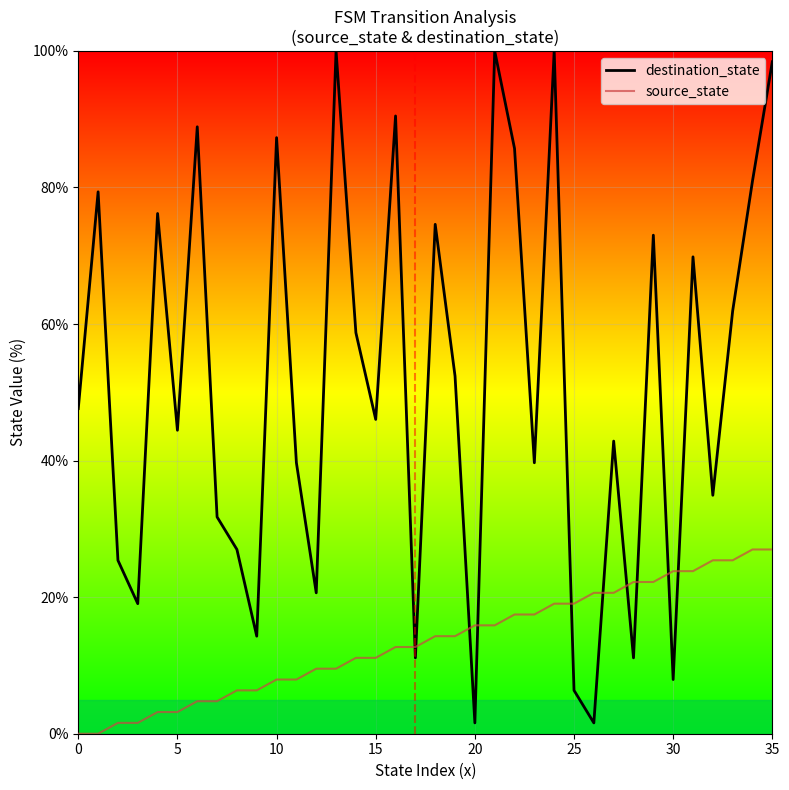

Rank the series by their maximum value, from highest to lowest.

destination_state, source_state